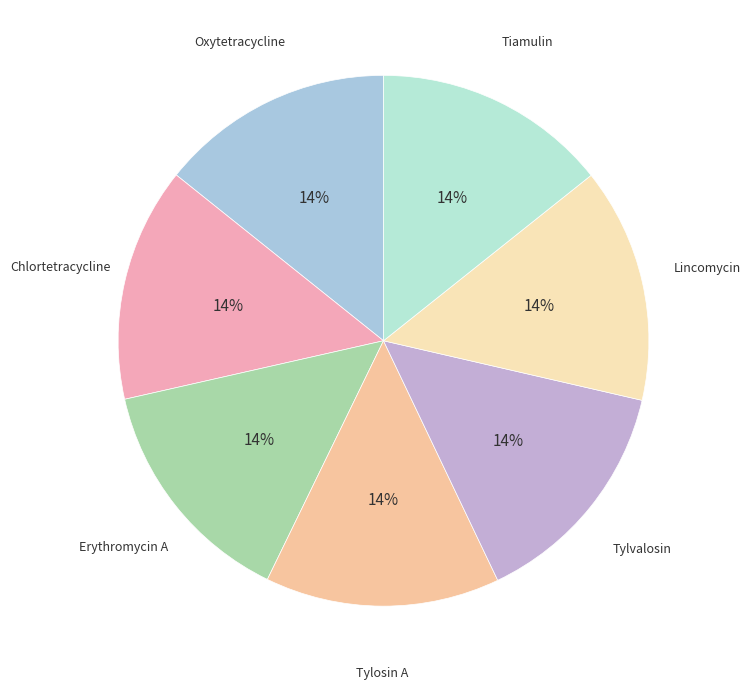

How many segments does this pie chart have?

7